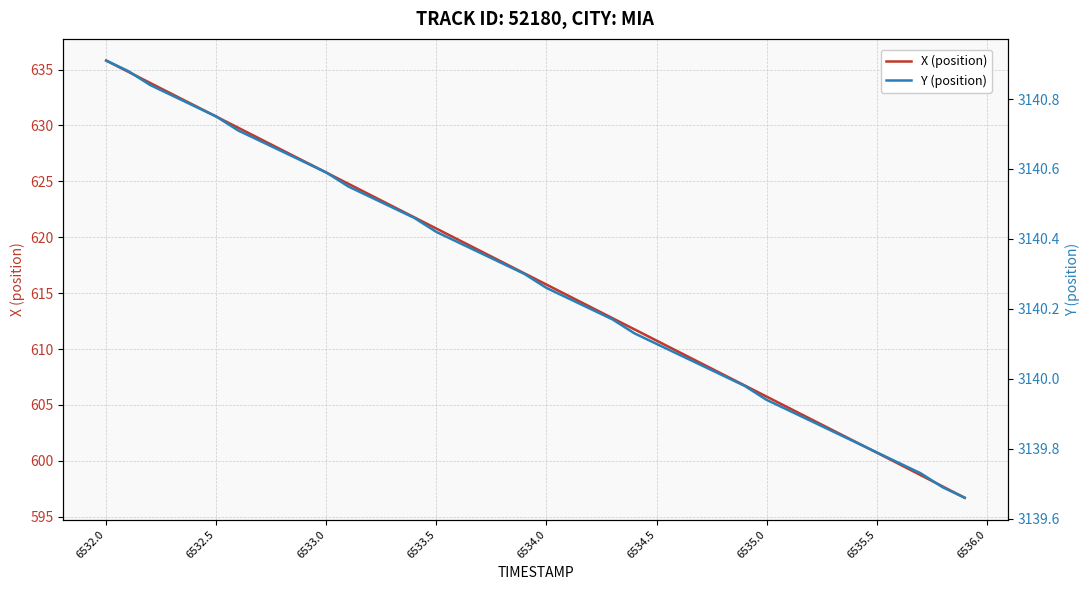

What are all the series names shown in the legend?

X (position), Y (position)